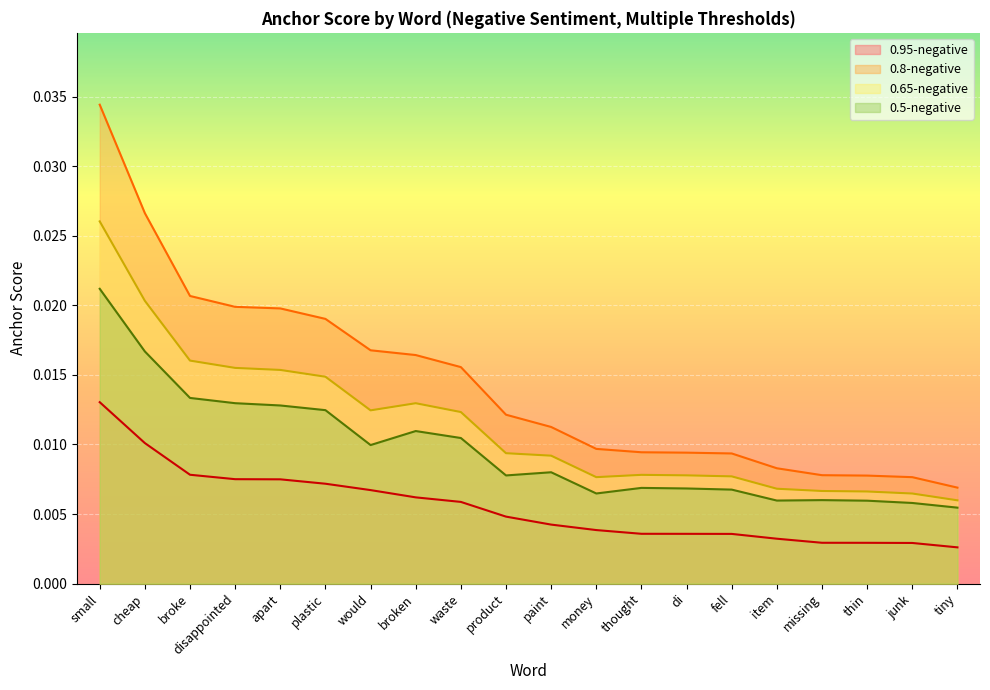

What is the label of the 11th point from the left?

paint